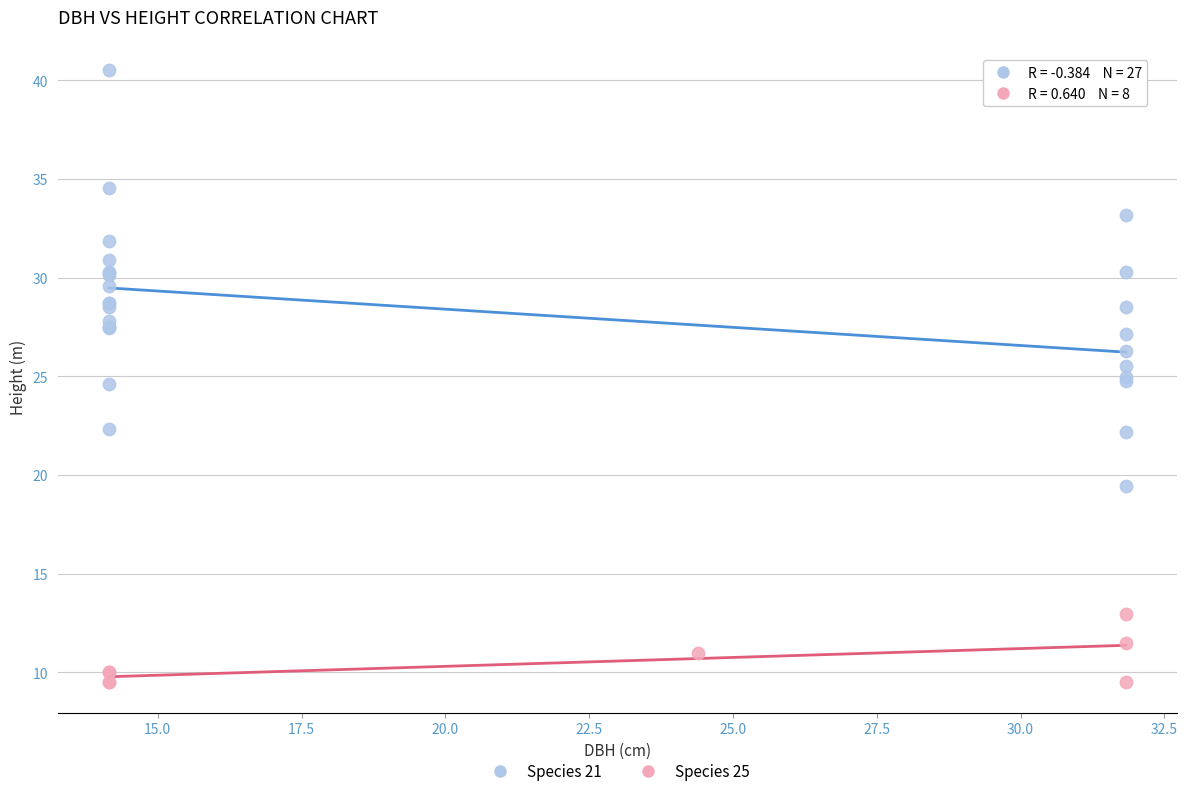

Which series contains the lowest Y value?

Species 25